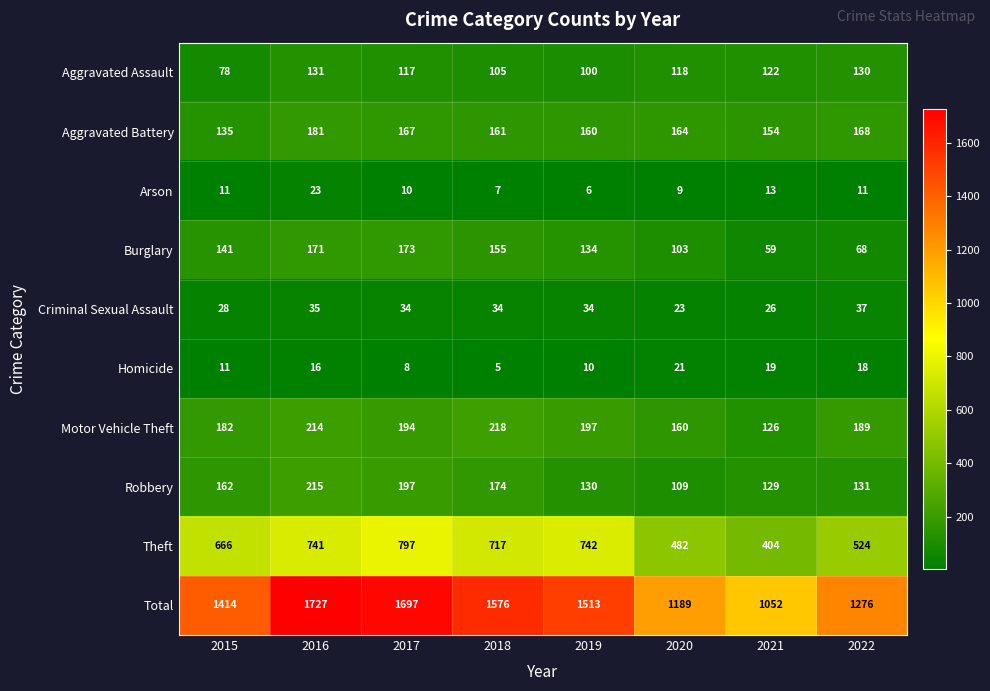

Which series has the widest spread of values?

Total